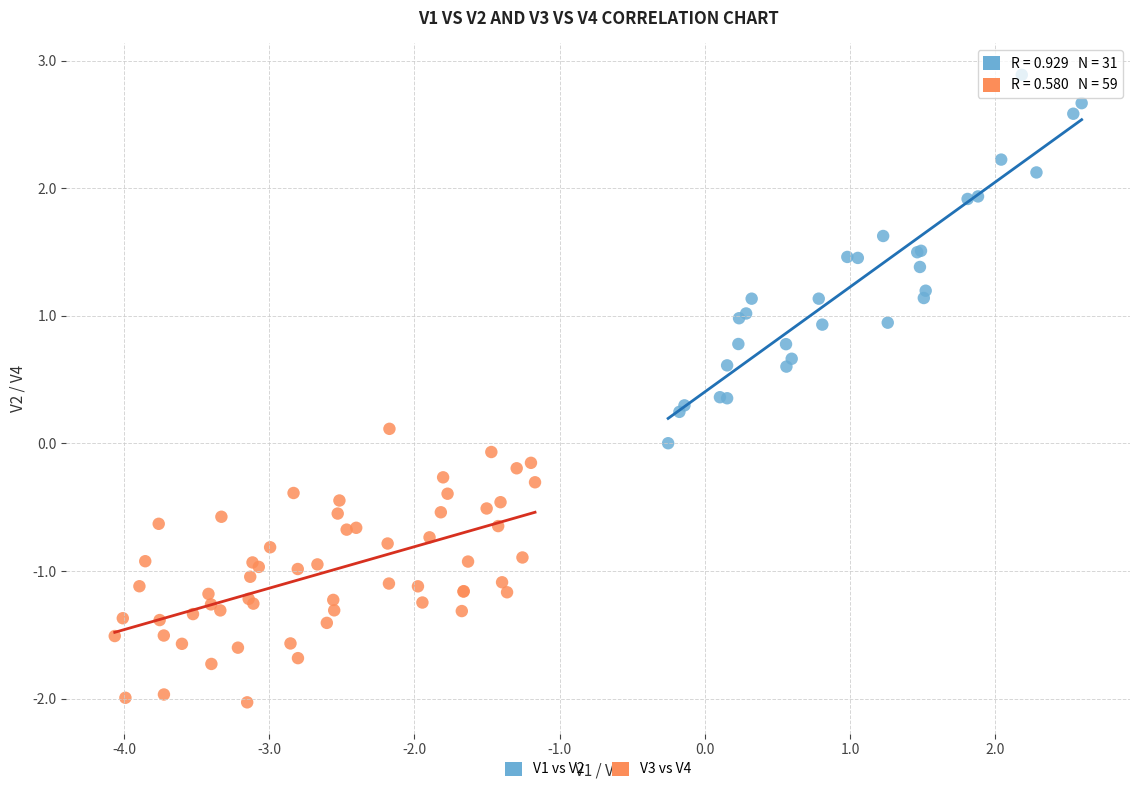

Which series has the widest spread of Y values?

V1 vs V2